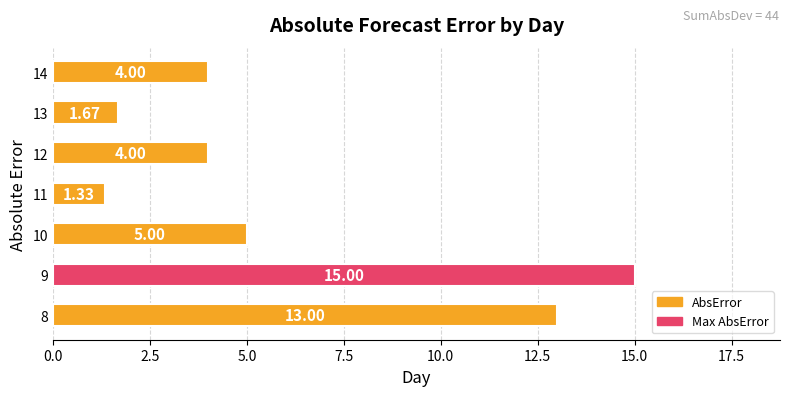

How many bars are there in total?

7